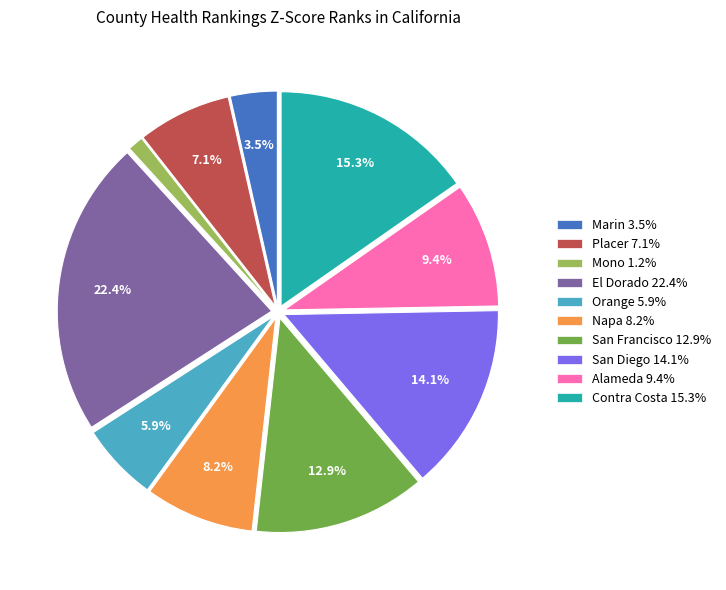

What portion of the pie excludes Orange?

94.1%